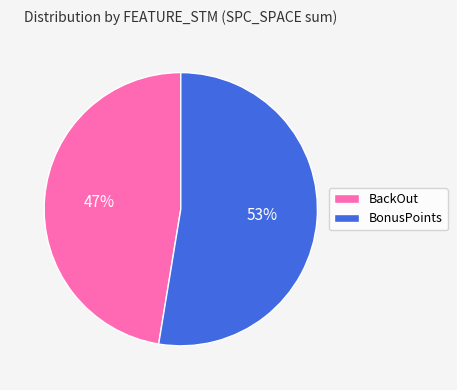

To the nearest percent, what is the average slice percentage?

50%